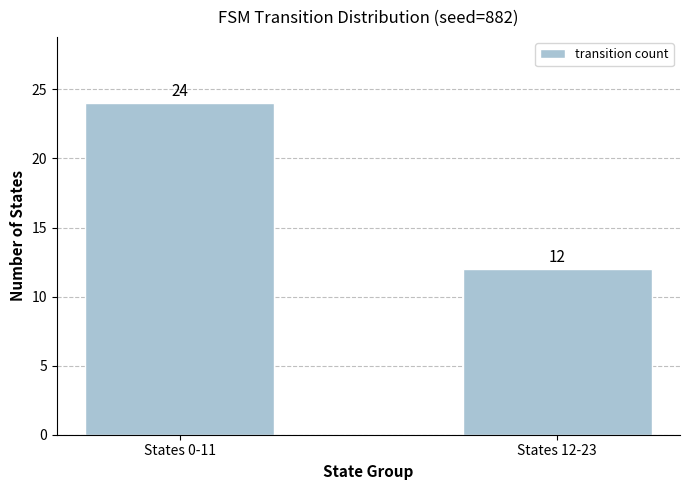

Between States 12-23 and States 0-11, which is larger?

States 0-11